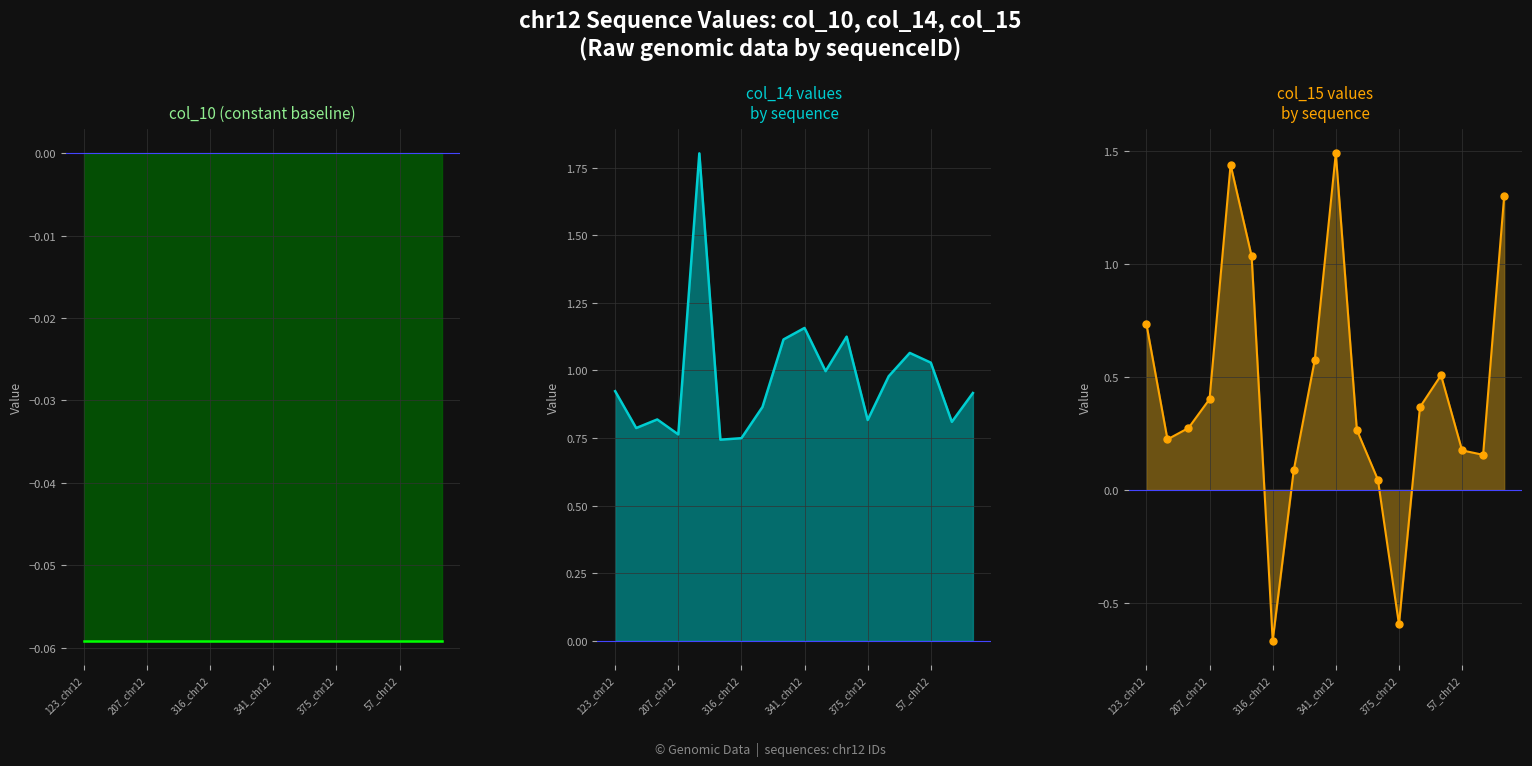

What position from the left is 13?

14